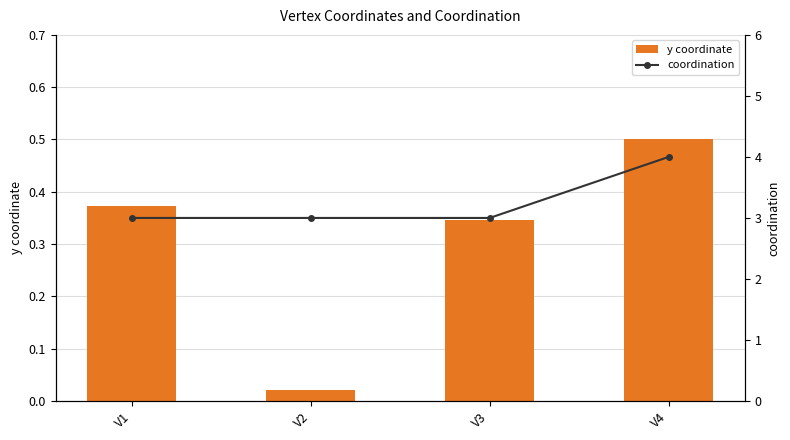

What is the value of the coordination bar at the 3rd from the left?

3.0